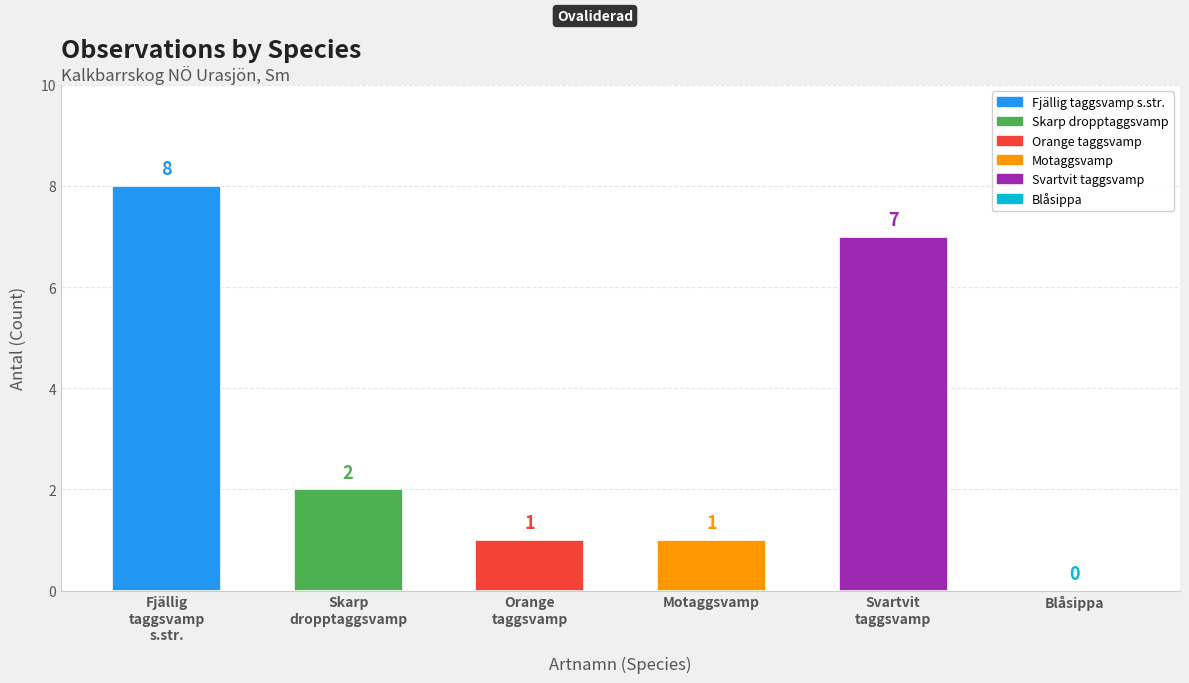

How many positive values are there?

5